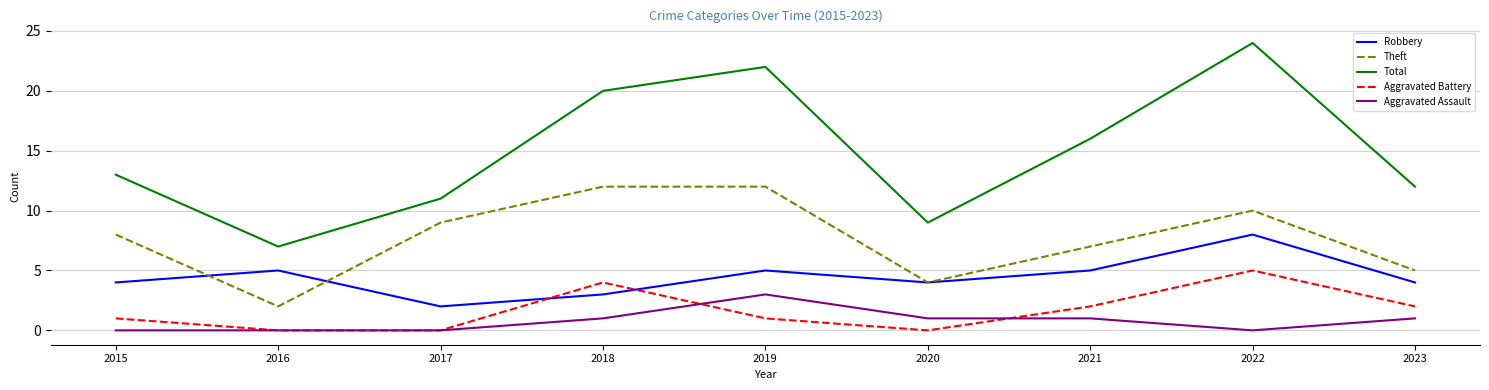

What is the average value of the Theft series?

8